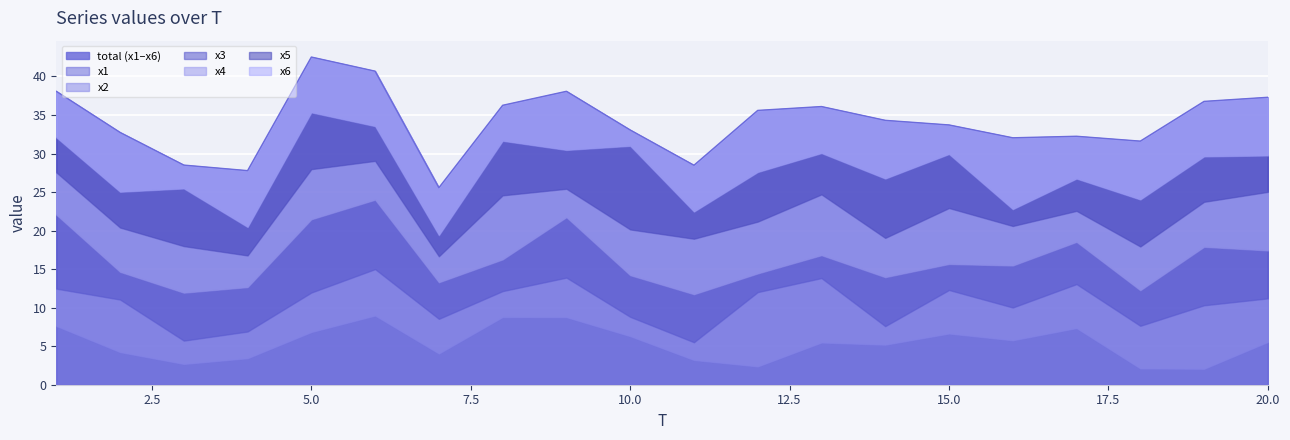

At which category does x6 reach its first local peak?

2